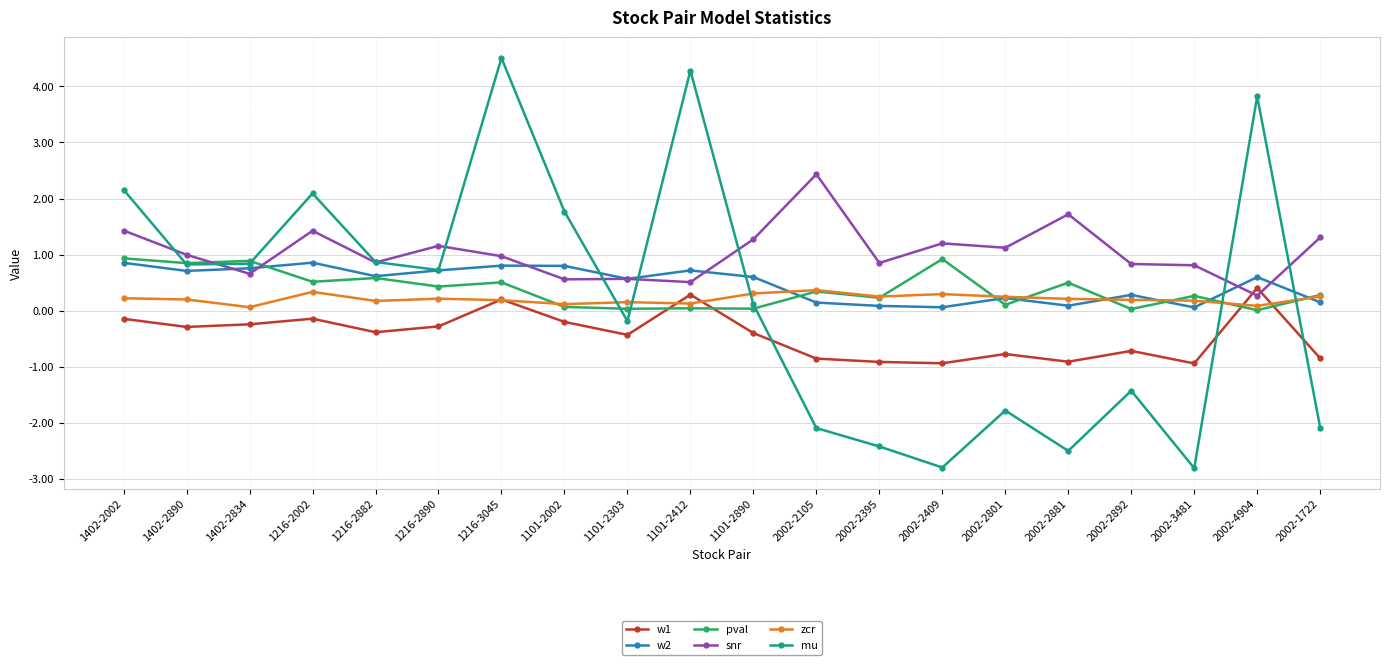

Which series has the largest range (max minus min)?

mu